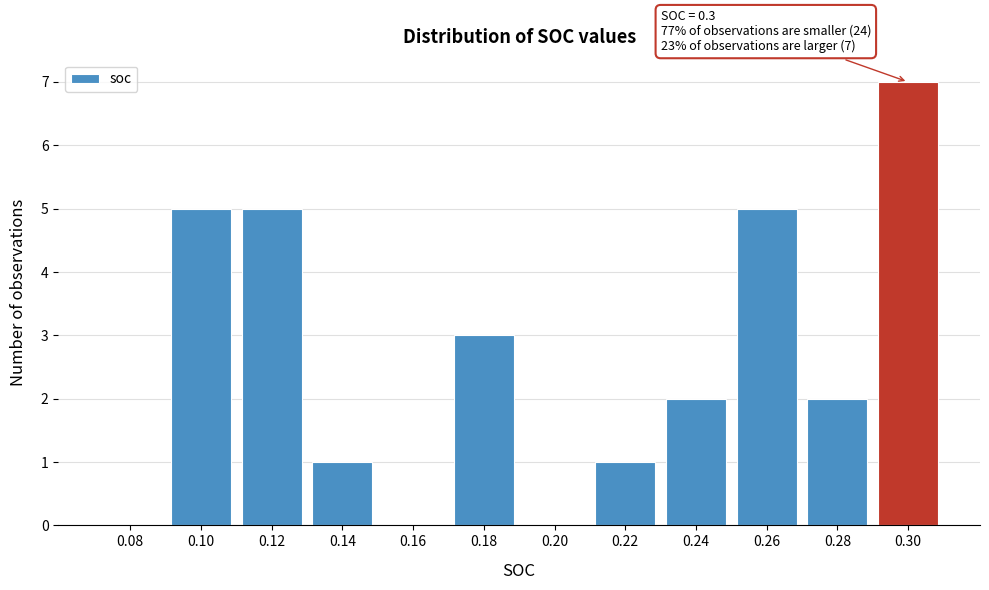

Reading right to left, extract all data points from this chart.

0.30=7	0.28=2	0.26=5	0.24=2	0.22=1	0.20=0	0.18=3	0.16=0	0.14=1	0.12=5	0.10=5	0.08=0